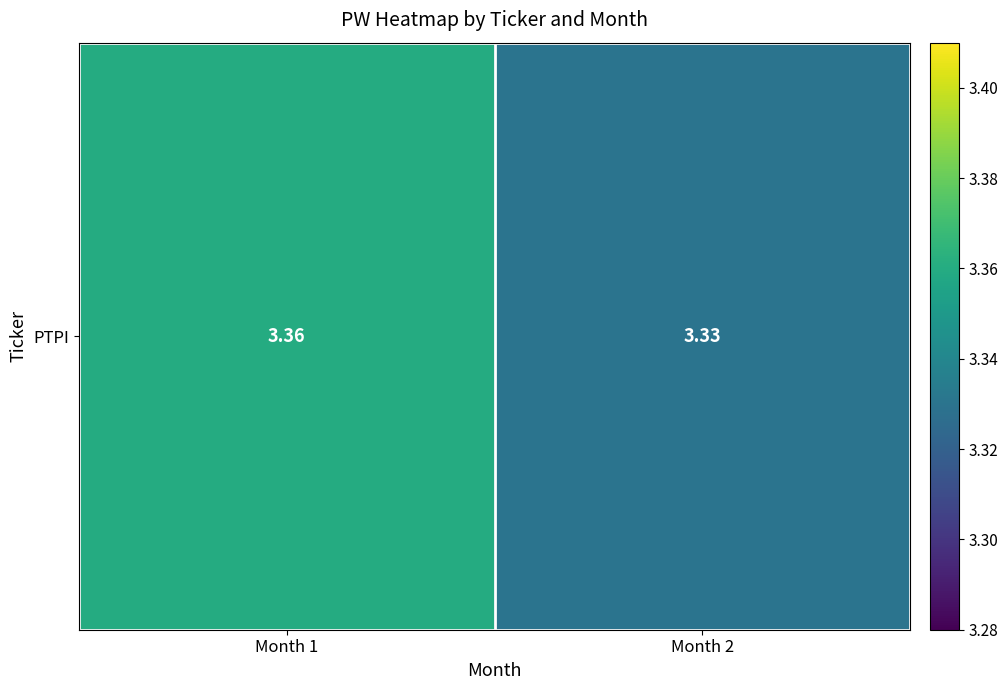

Is it true that the value at Month 1 is 5.2?

False